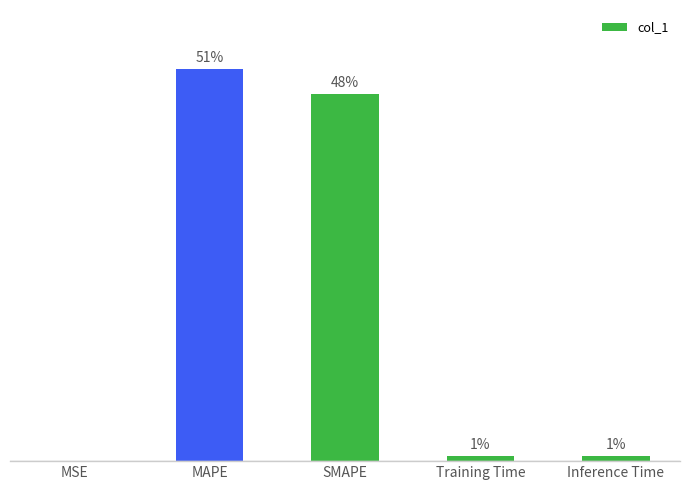

Is it true that the value at Inference Time is 0.7?

True